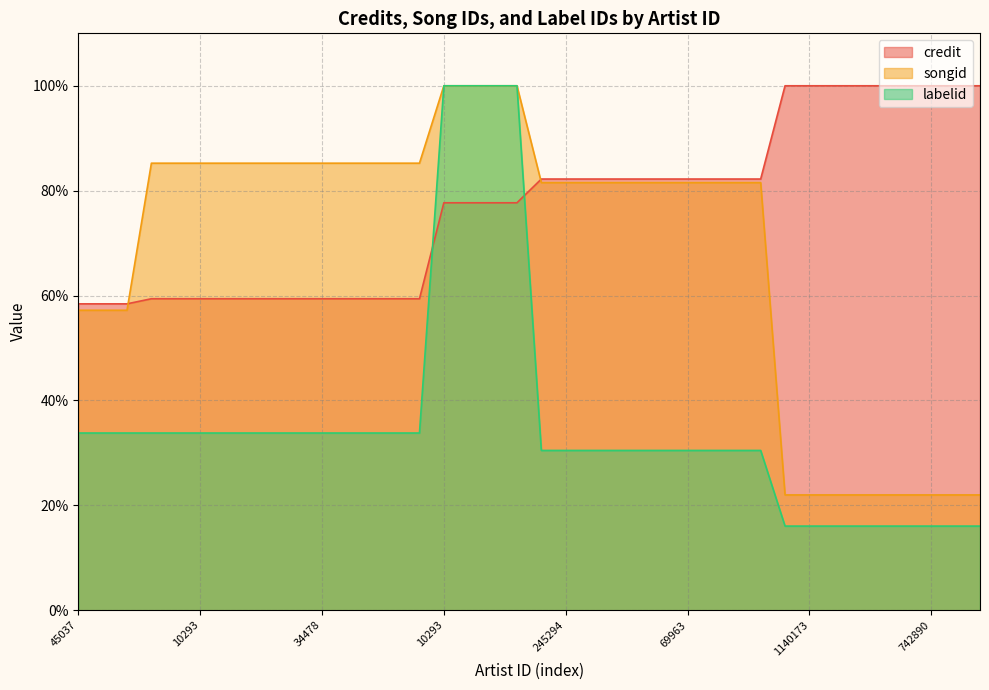

How many lines are shown in the chart?

3